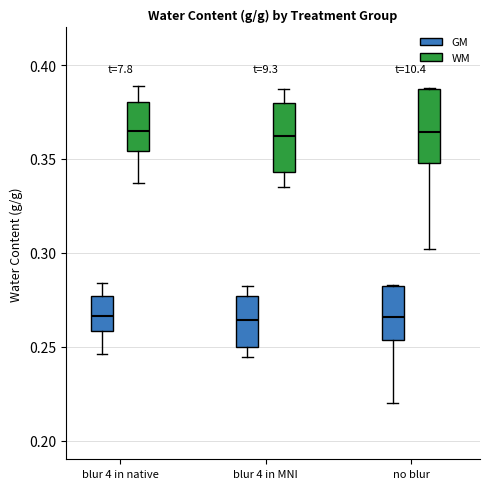

Reading left to right, read every box against the y-axis: the position of its median line, the range the box covers, and the ends of its whiskers. The values are not printed on the chart, so give them approximately, as read against the axis.

blur 4 in native (GM): median 0.265, box 0.260 to 0.275, whiskers 0.245 to 0.285
blur 4 in native (WM): median 0.365, box 0.355 to 0.380, whiskers 0.335 to 0.390
blur 4 in MNI (GM): median 0.265, box 0.250 to 0.275, whiskers 0.245 to 0.280
blur 4 in MNI (WM): median 0.360, box 0.345 to 0.380, whiskers 0.335 to 0.385
no blur (GM): median 0.265, box 0.255 to 0.280, whiskers 0.220 to 0.285
no blur (WM): median 0.365, box 0.350 to 0.385, whiskers 0.300 to 0.390